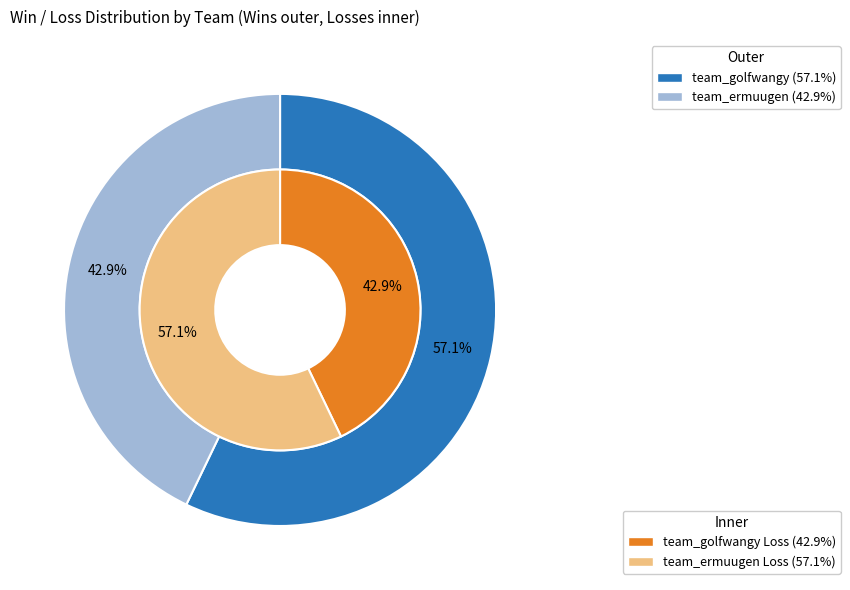

Which category has the smallest portion of the pie?

team_ermuugen